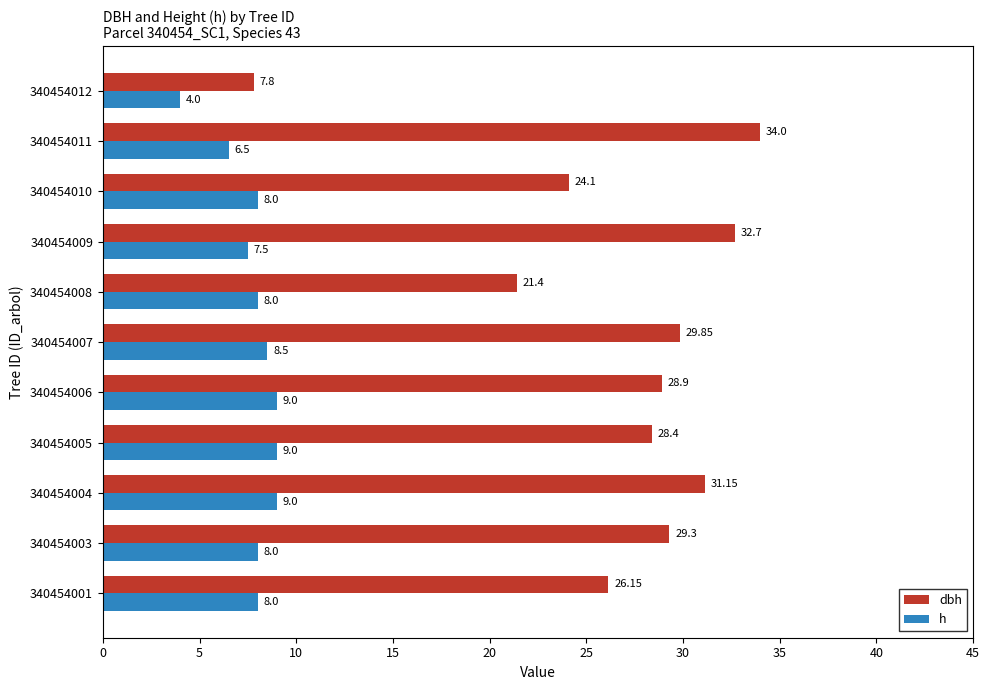

What is the difference between the maximum and minimum values in the h series?

5.0